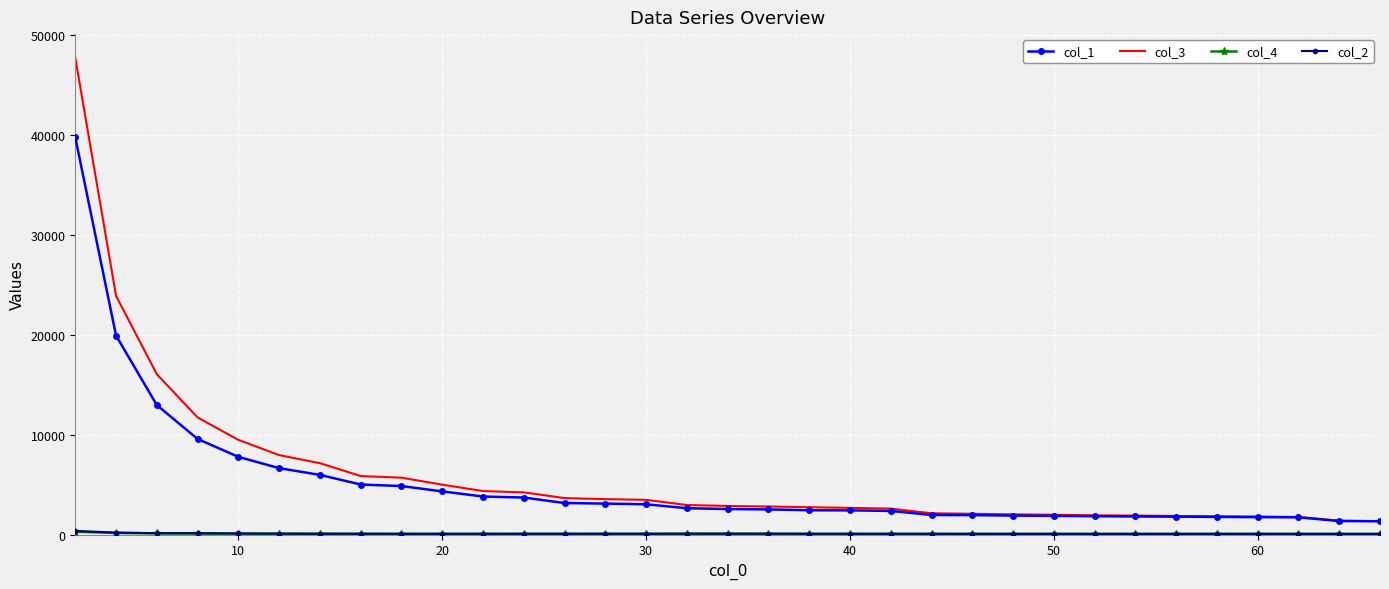

What is the greatest value displayed?

47730.0